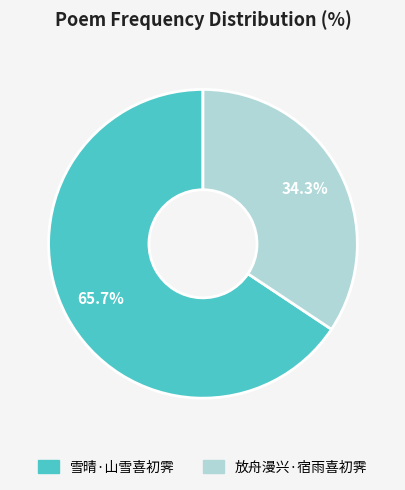

Rank the categories by value from highest to lowest.

雪晴·山雪喜初霁, 放舟漫兴·宿雨喜初霁